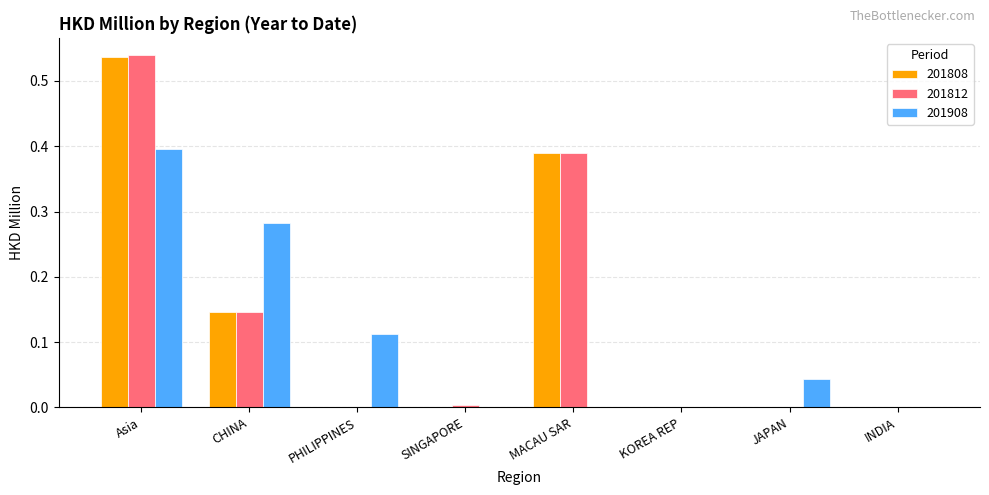

What is the sum of all 201808 values?

1.1